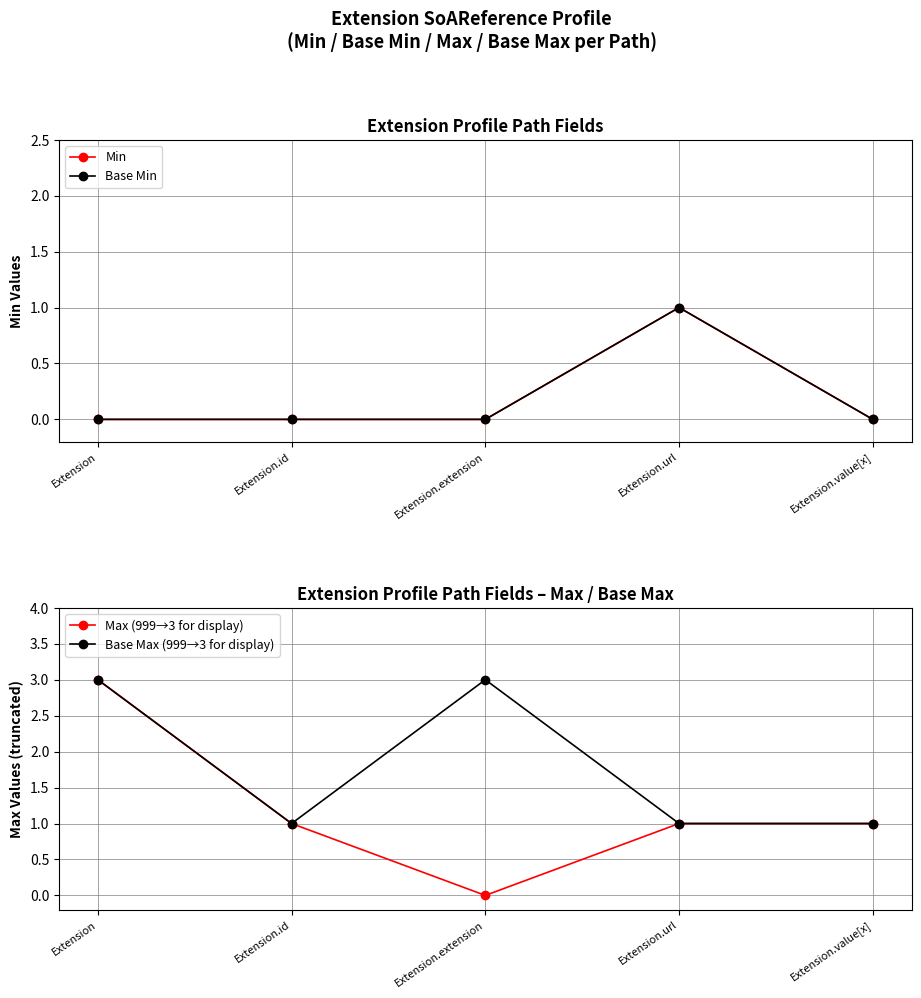

Reading right to left, list all the values displayed in this chart.

Min: Extension.value[x]=0	Extension.url=1	Extension.extension=0	Extension.id=0	Extension=0
Base Min: Extension.value[x]=0	Extension.url=1	Extension.extension=0	Extension.id=0	Extension=0
Max (999→3 for display): Extension.value[x]=1	Extension.url=1	Extension.extension=0	Extension.id=1	Extension=3
Base Max (999→3 for display): Extension.value[x]=1	Extension.url=1	Extension.extension=3	Extension.id=1	Extension=3